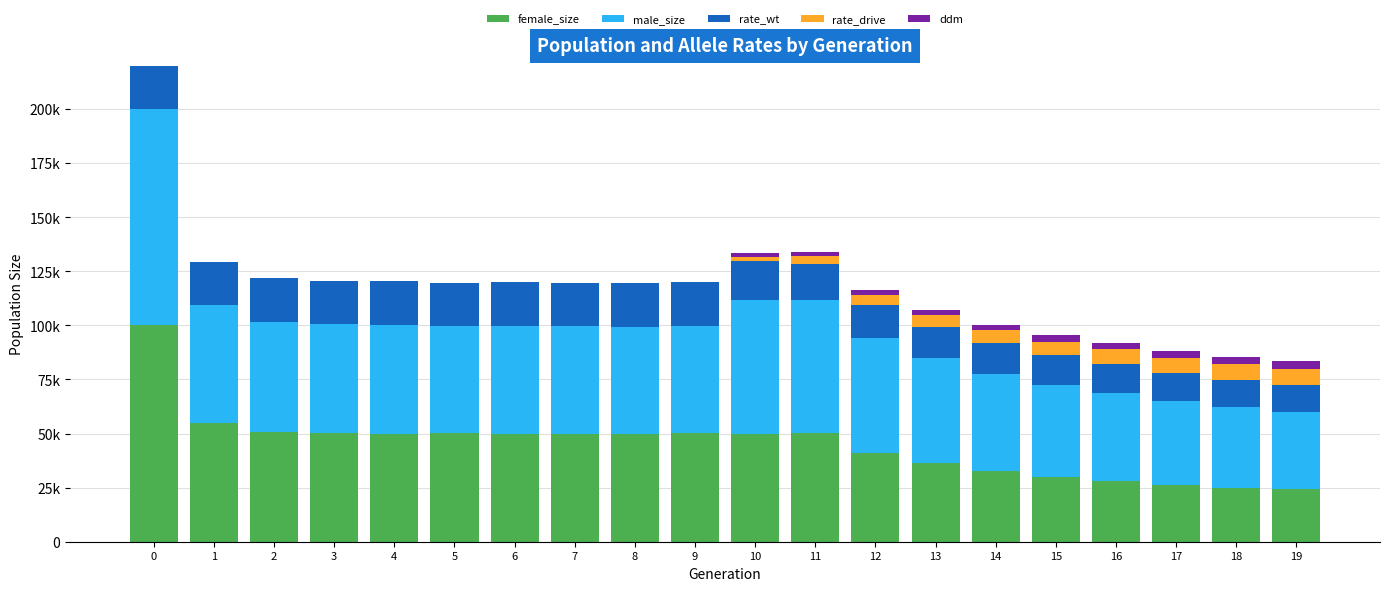

What is the approximate value of male_size at 5?

49696.0